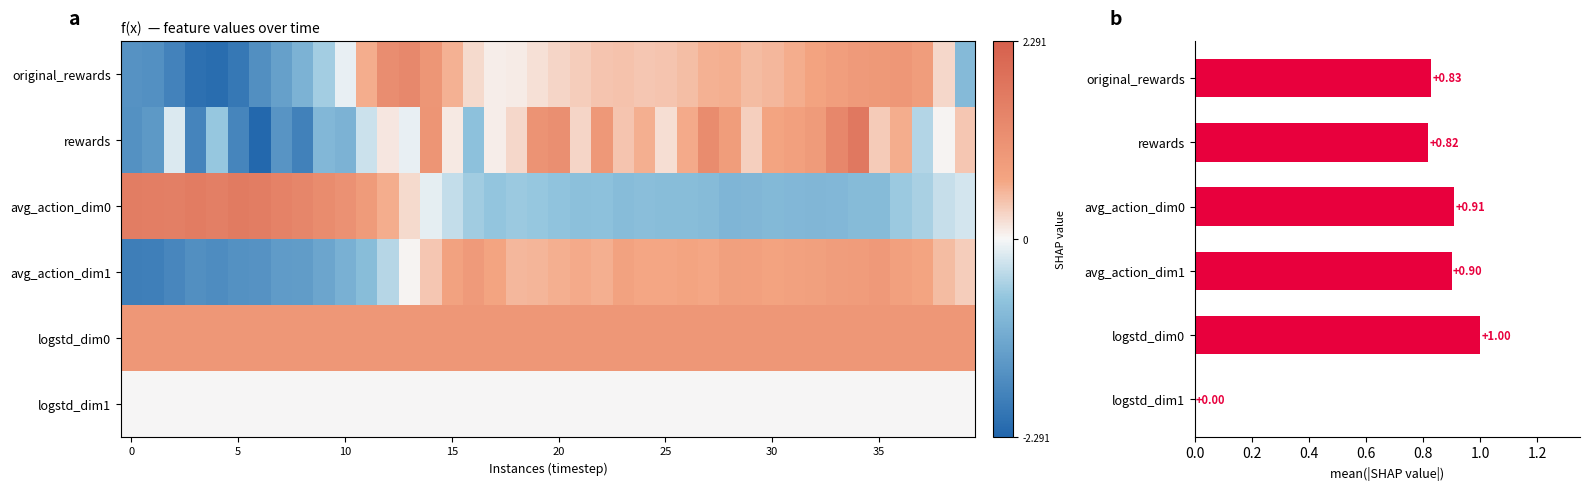

True or false: original_rewards has a value of 0.6 at 11.

True